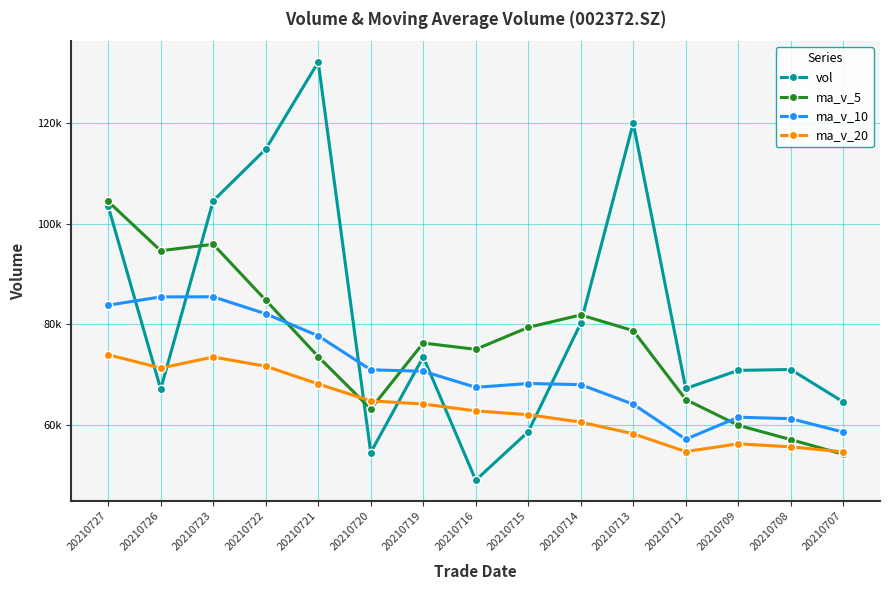

Does the chart have visible grid lines?

Yes